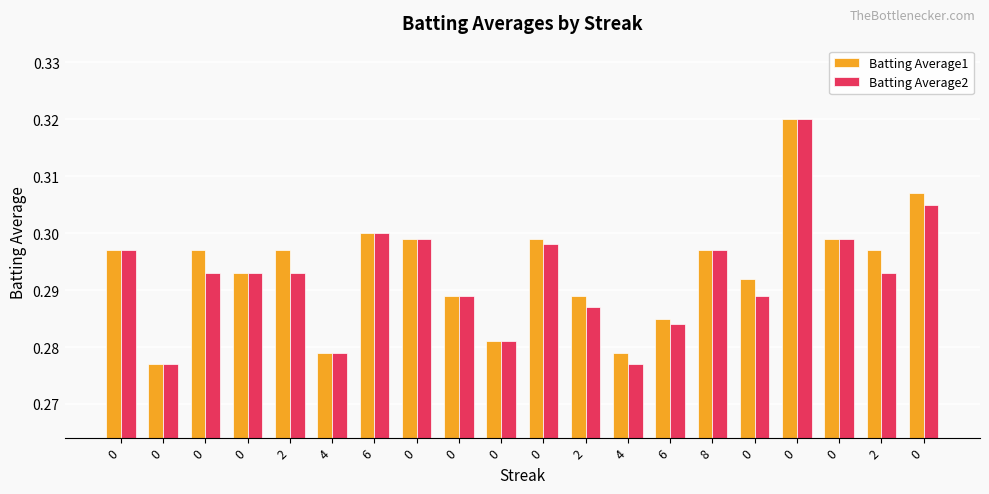

What is the sum of the Batting Average1 values at 2 and 0?

0.6